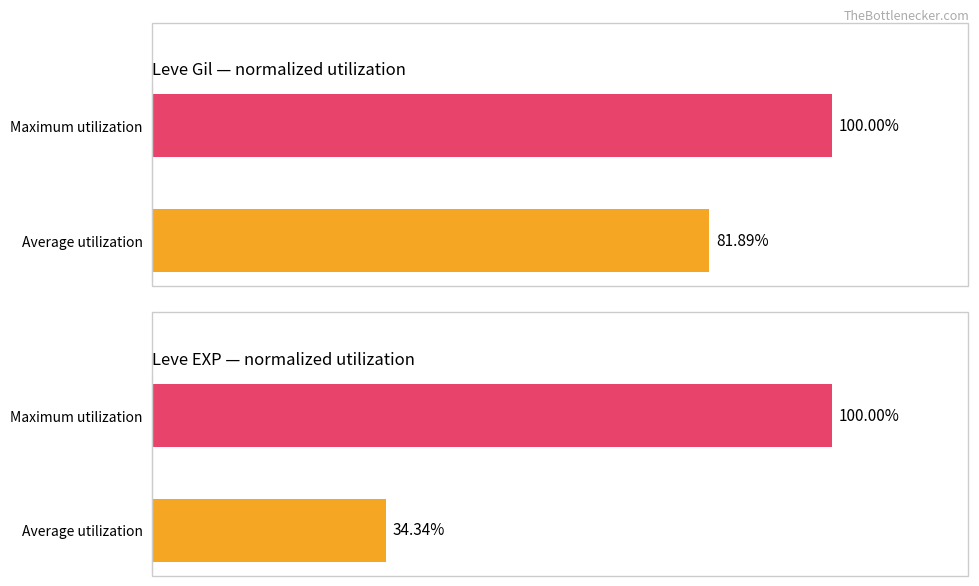

What is the greatest value displayed?

100.0